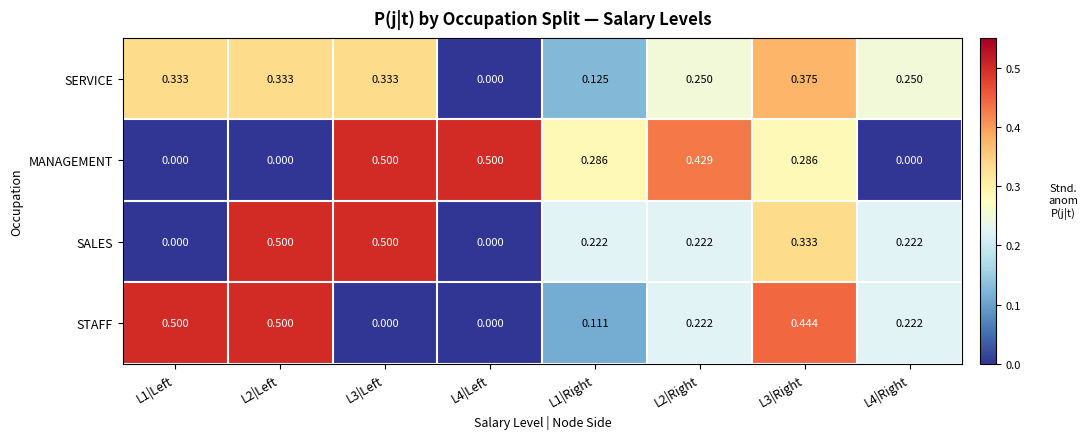

Between L3|Left and L3|Right, which series saw the biggest shift?

STAFF